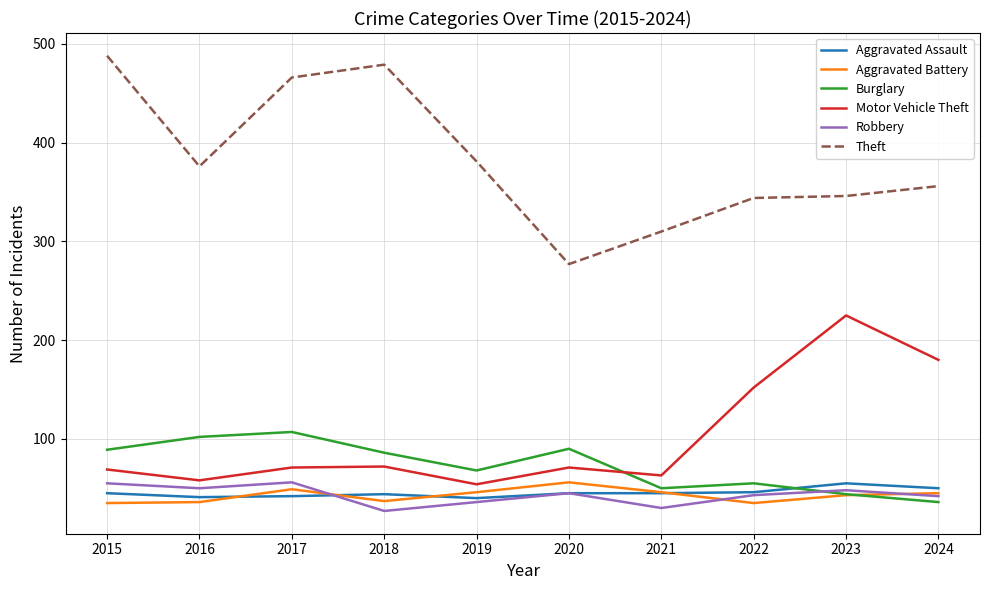

What is the sum of the Aggravated Battery values at 2019 and 2024?

91